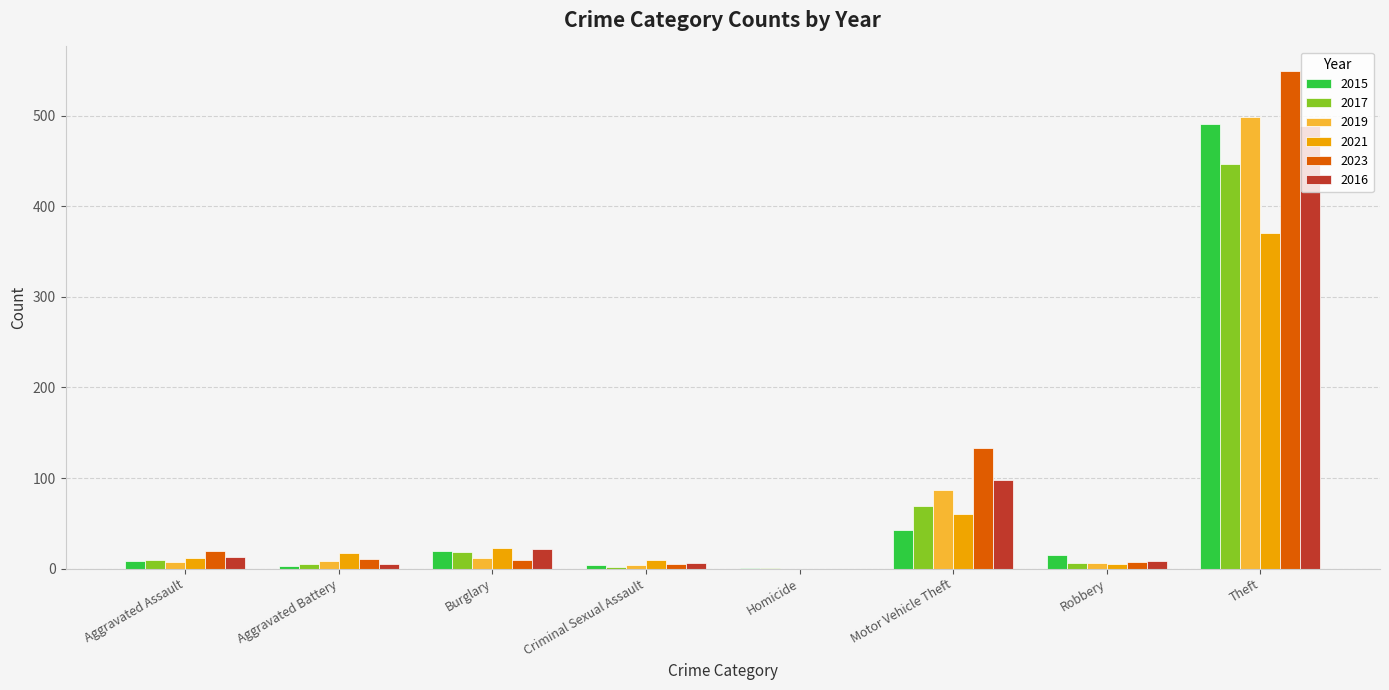

What is the highest value of the 2023 series?

549